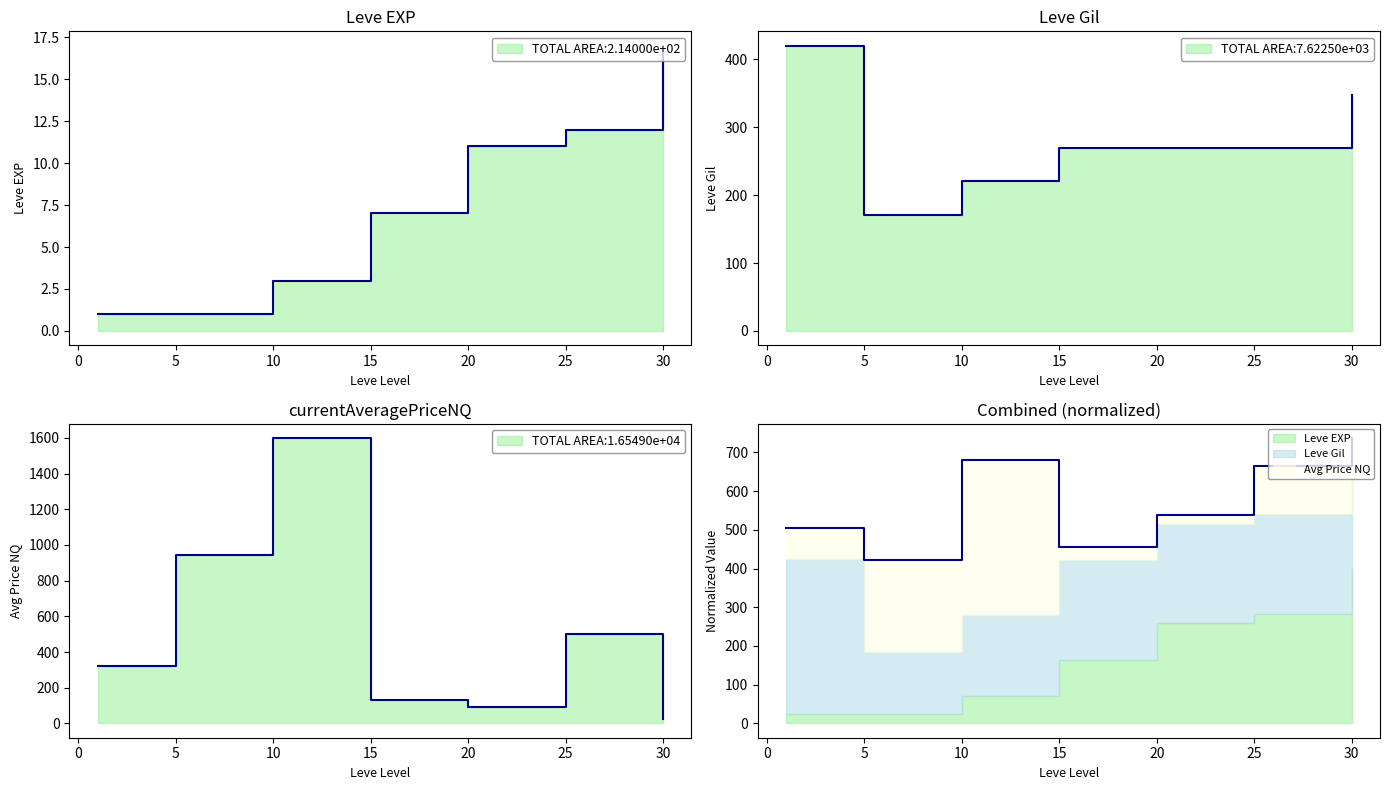

Rank the series by their maximum value, from highest to lowest.

currentAveragePriceNQ, Leve Gil, Leve EXP